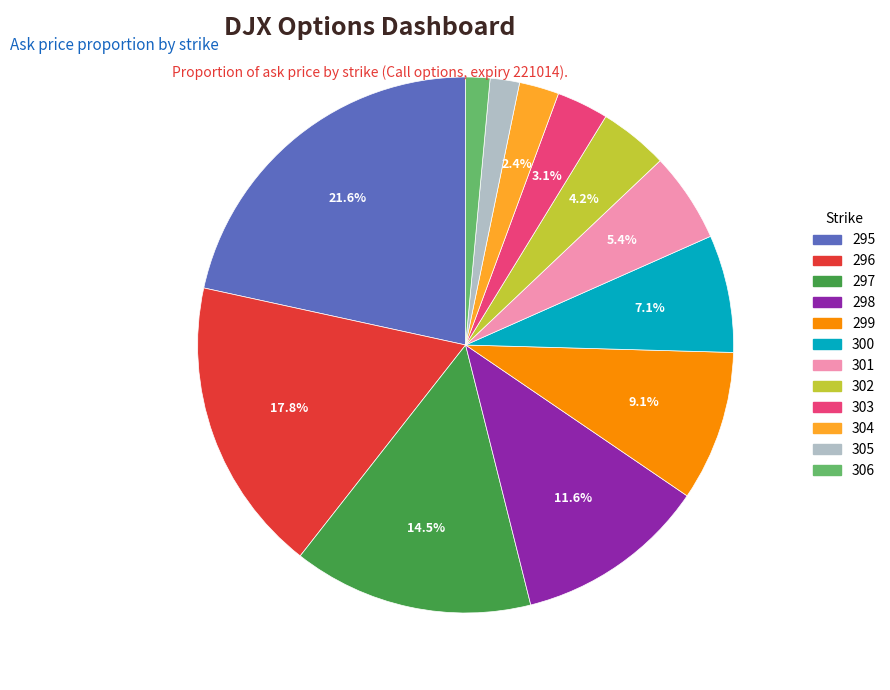

The 301 slice represents 5% of the pie. True or false?

True